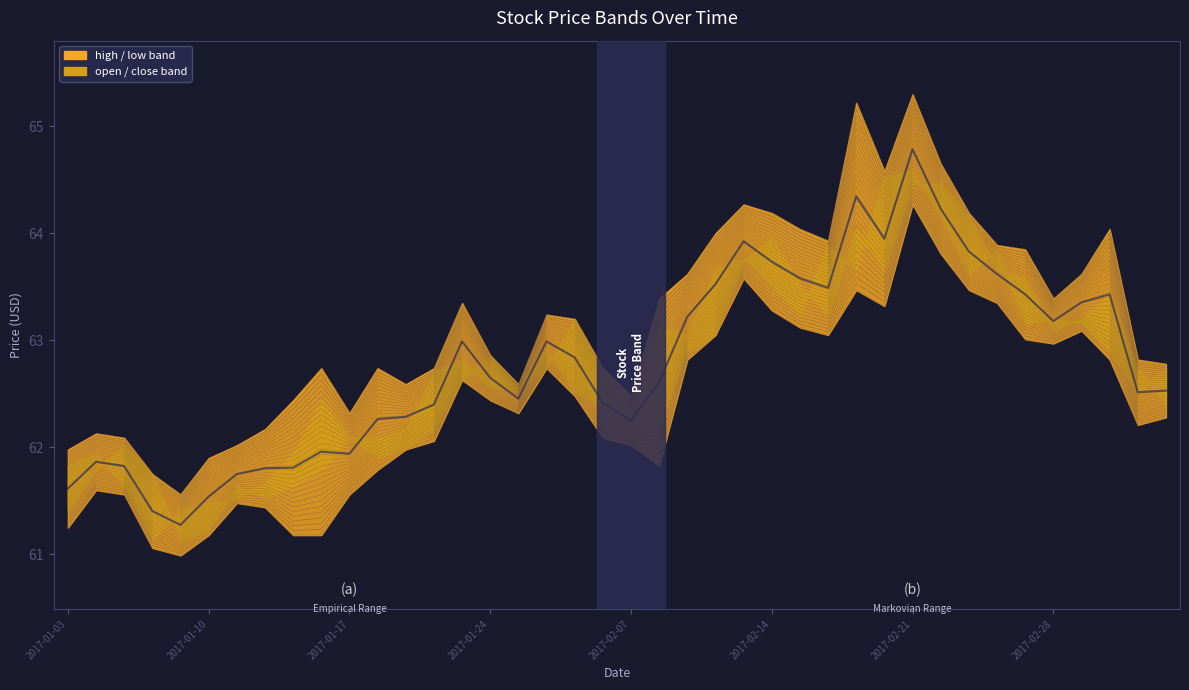

True or false: the data shows 110.4 at 34.

False